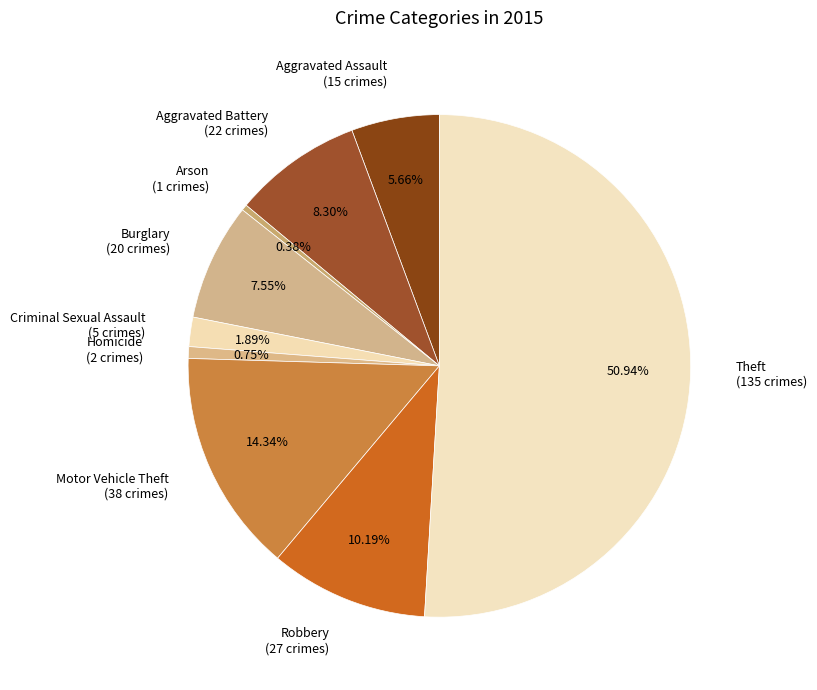

Is the sum of Homicide and Burglary greater than half?

No